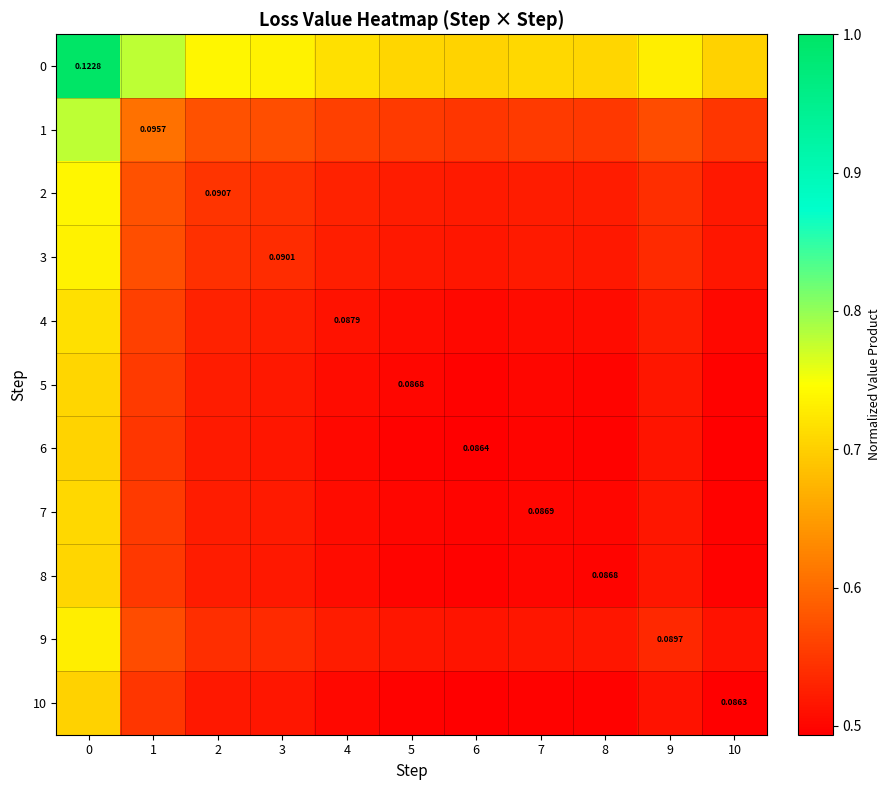

True or false: 2 has a value of 0.7 at 8.

False